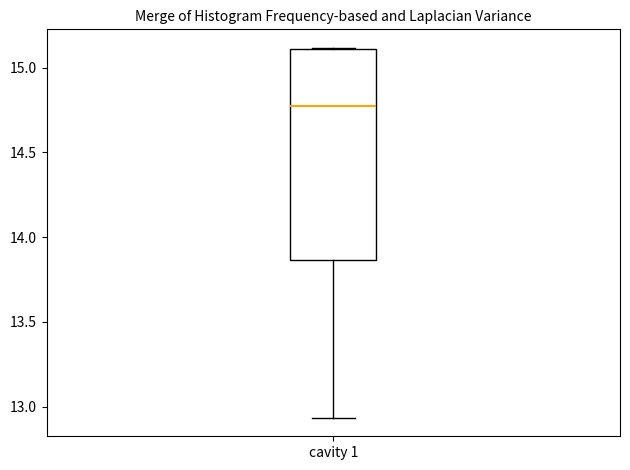

Where does the median line of the box for cavity 1 sit on the y-axis? The values are not printed on the chart, so give them approximately, as read against the axis.

14.75